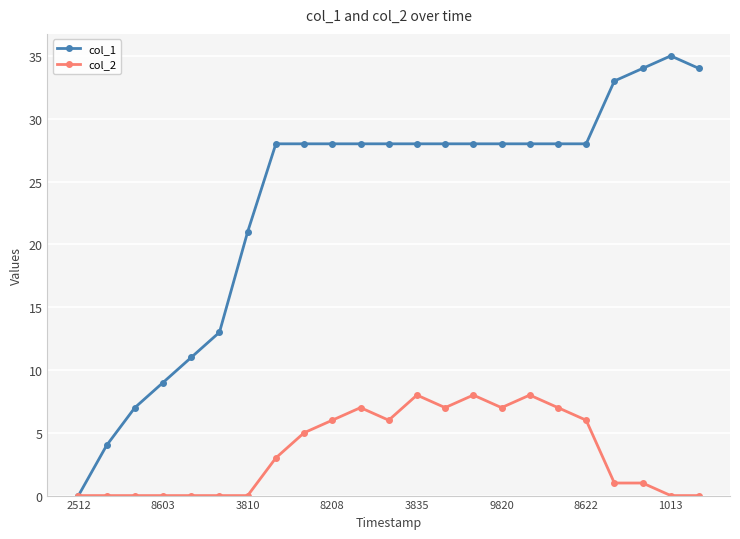

Which series has the largest total across all categories?

col_1